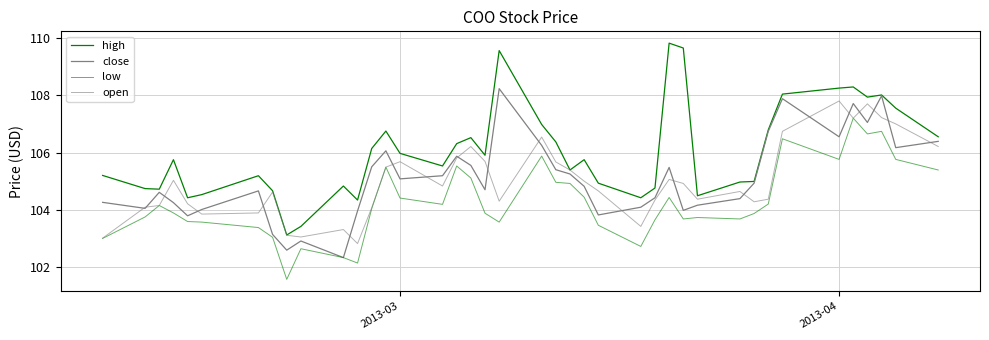

Rank the series by their maximum value, from lowest to highest.

low, open, close, high